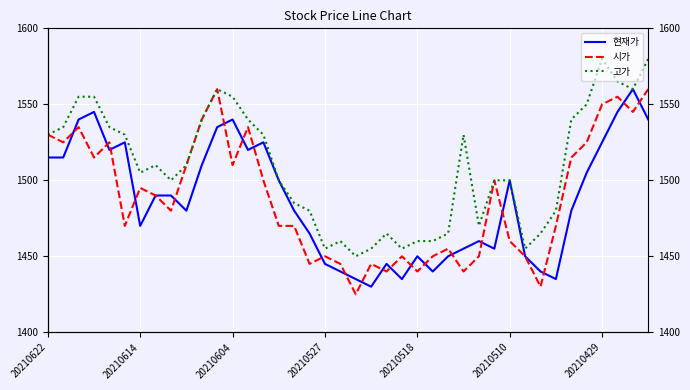

What is the difference between the highest and lowest values at 20210510?

40